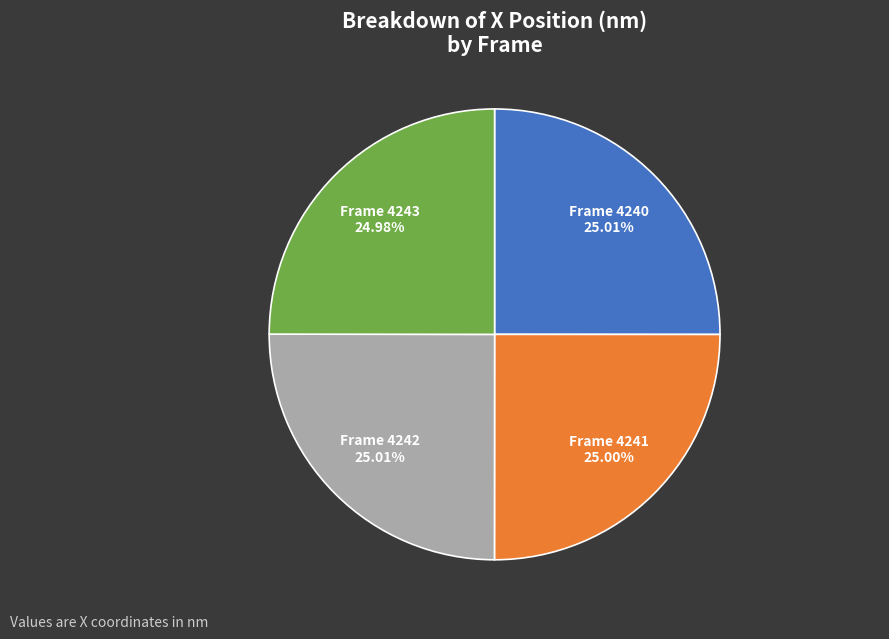

Rank the categories by value from lowest to highest.

4243, 4241, 4240, 4242